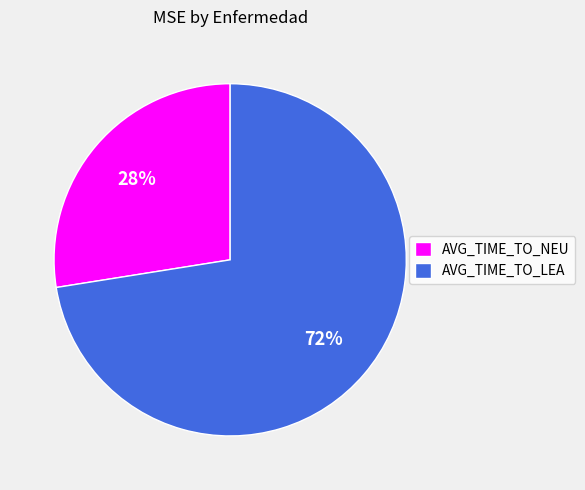

To the nearest percent, what portion does AVG_TIME_TO_NEU represent?

28%